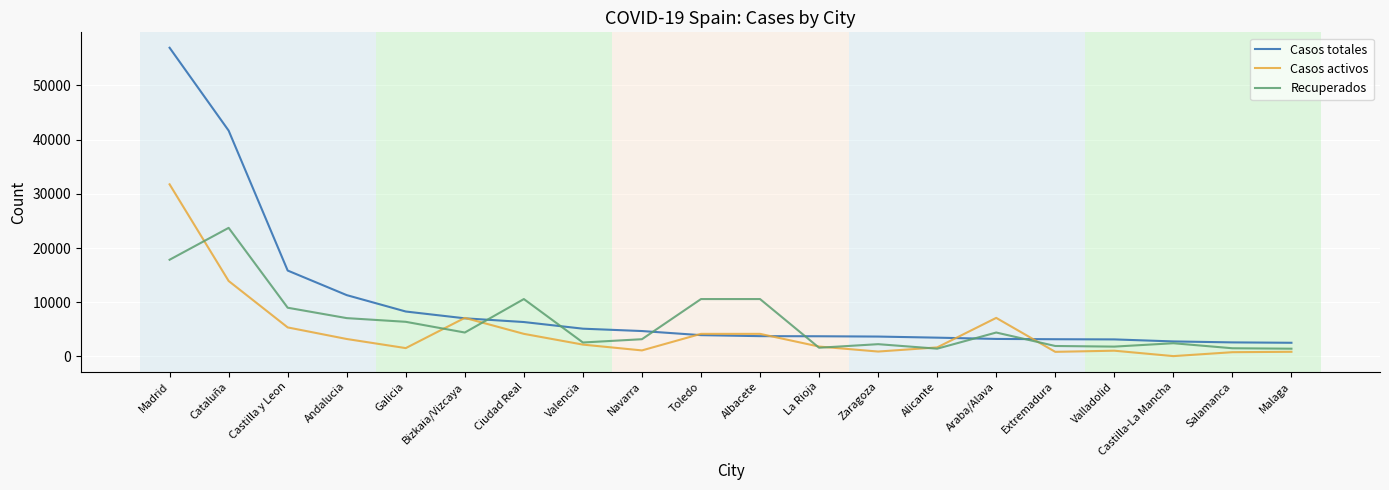

Is the value of Casos totales at Bizkaia/Vizcaya greater than the value of Recuperados at Castilla-La Mancha?

Yes